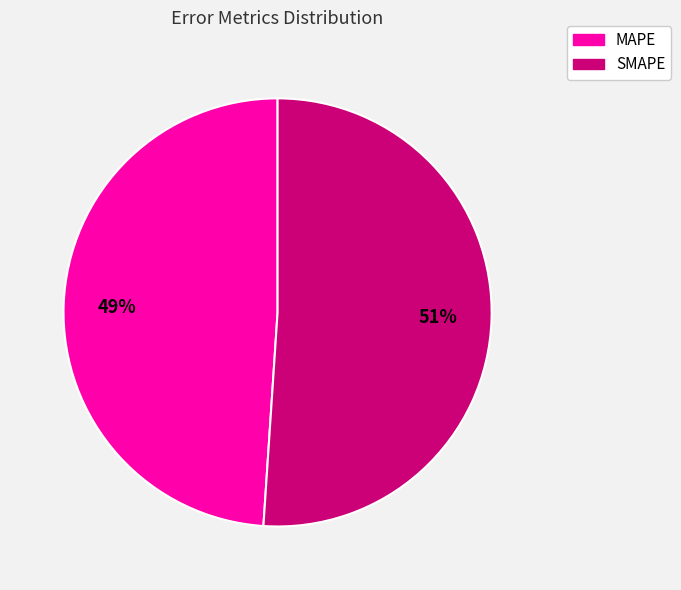

What is the ratio of the value at MAPE to the value at SMAPE?

1.0